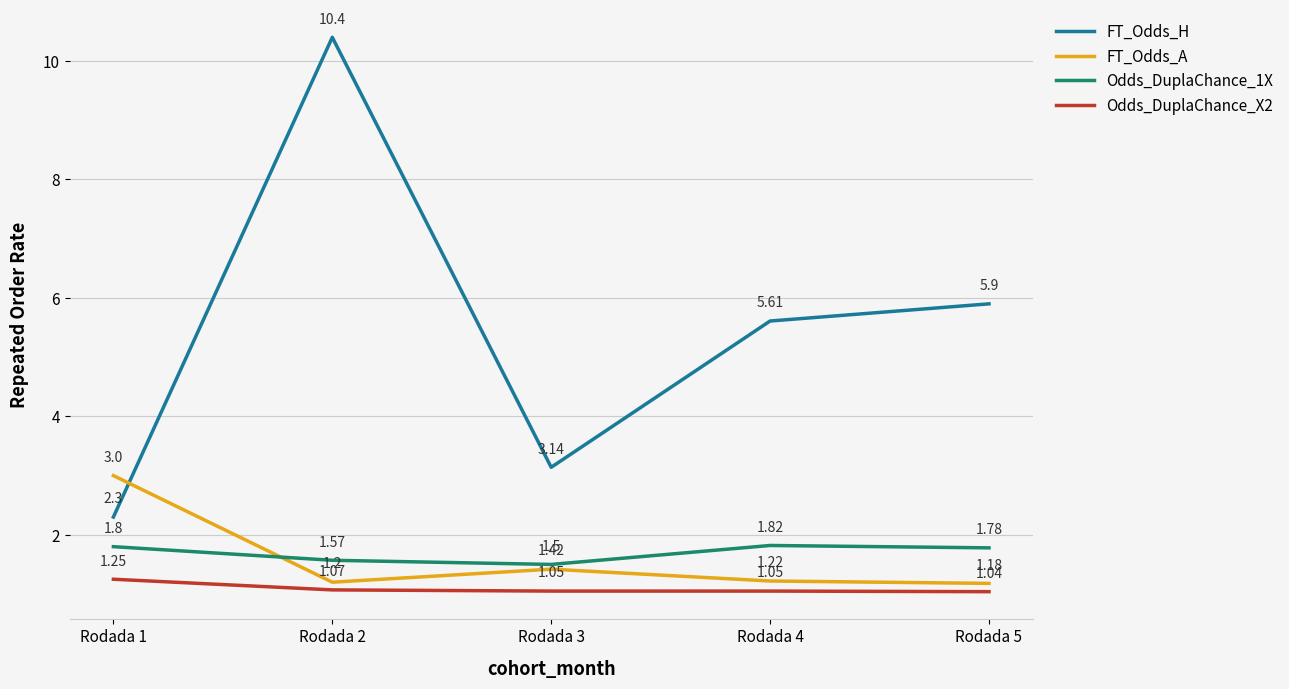

What are all the series names shown in the legend?

FT_Odds_H, FT_Odds_A, Odds_DuplaChance_1X, Odds_DuplaChance_X2